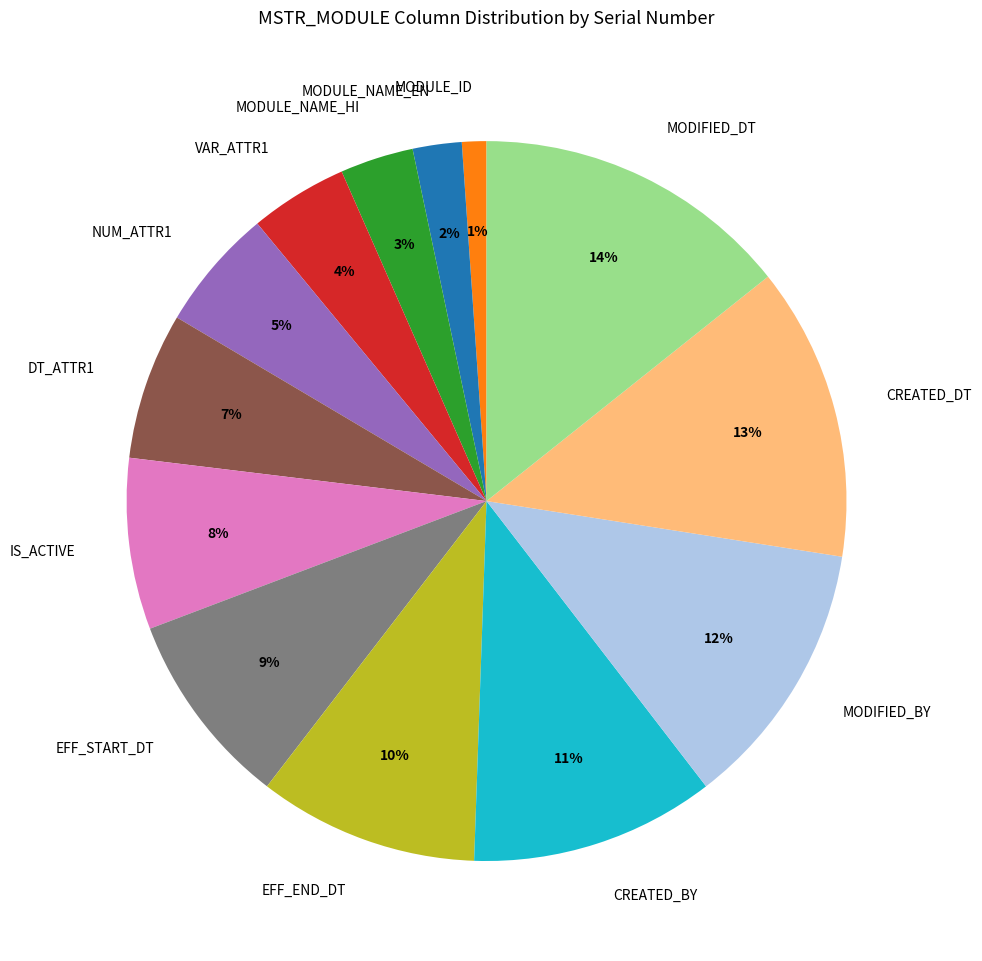

Is it true that NUM_ATTR1 is 15% of the pie?

False